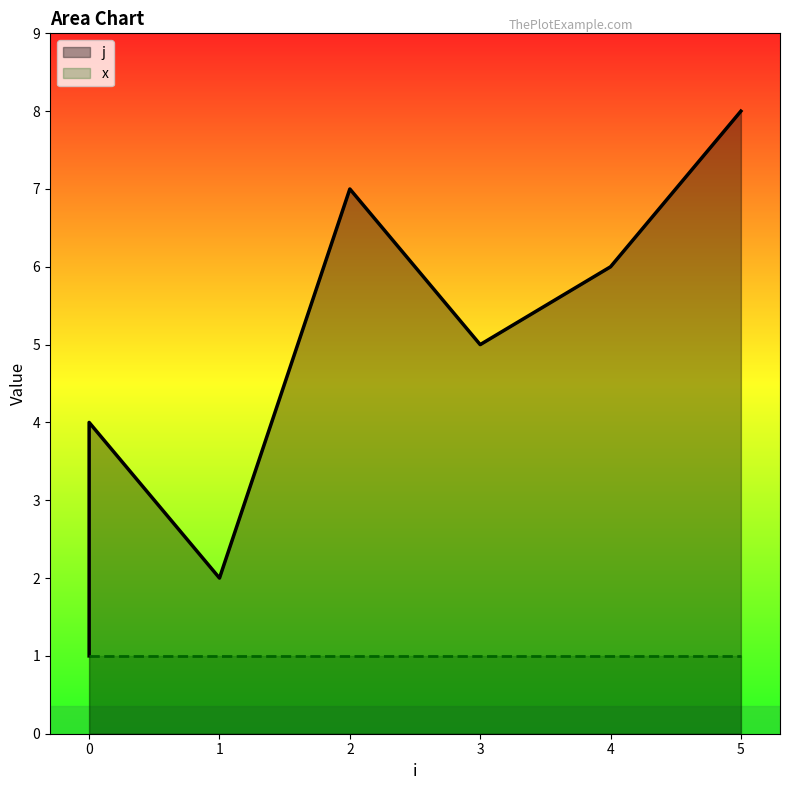

Is it true that the value at 5 is 8?

True